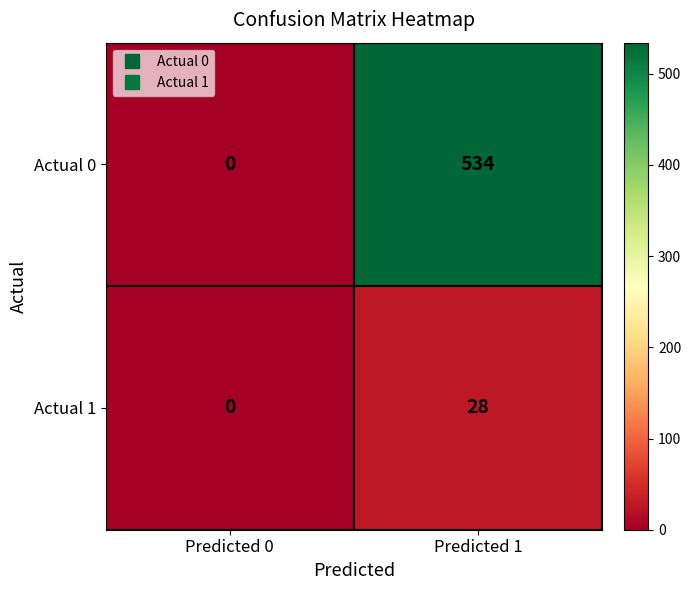

Rank the series by their maximum value, from highest to lowest.

Actual 0, Actual 1